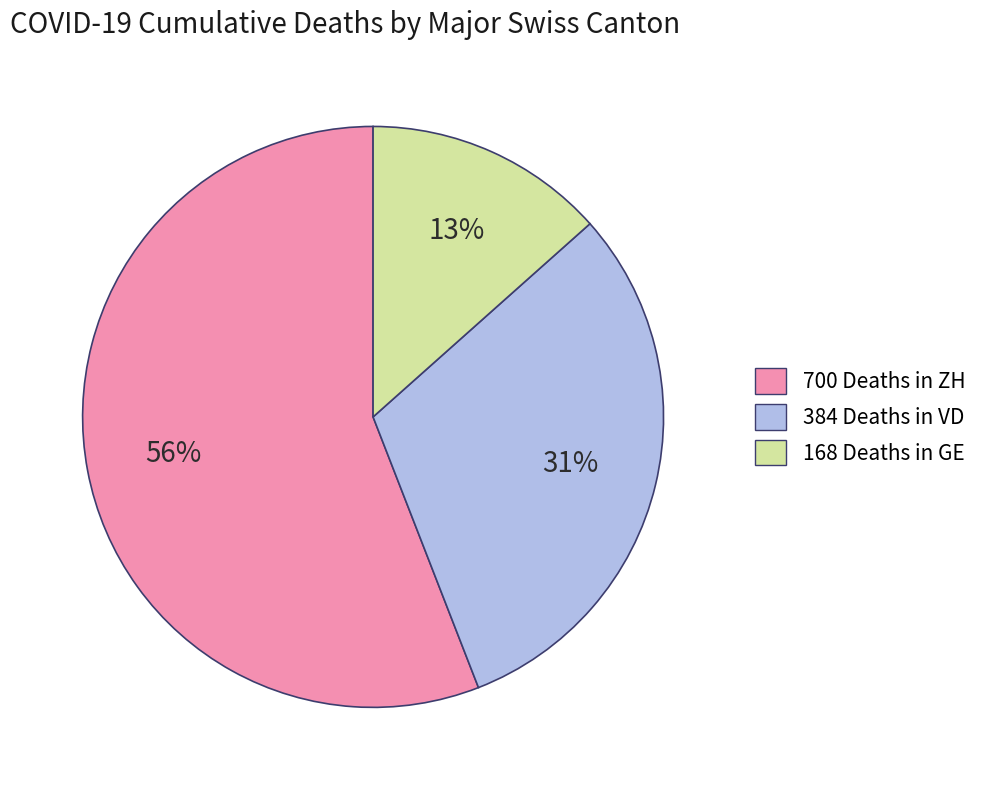

How many segments does this pie chart have?

3